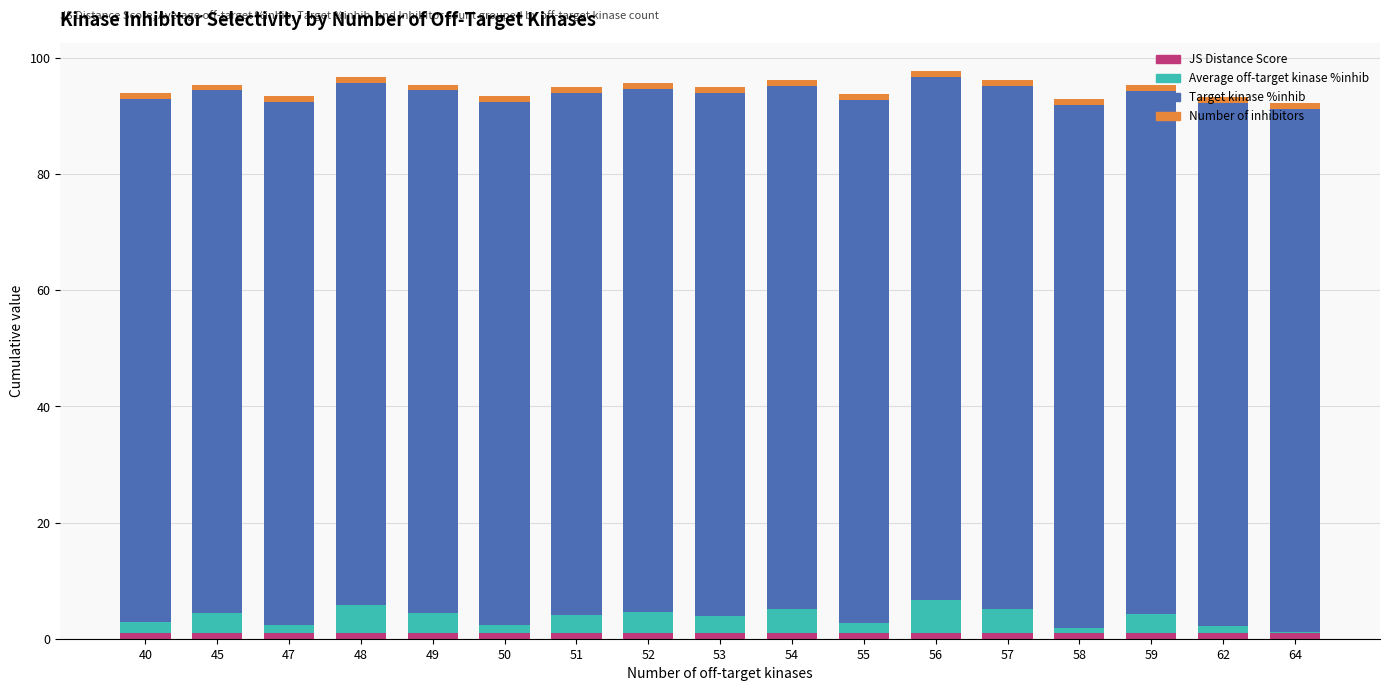

How many data points does each series have?

17